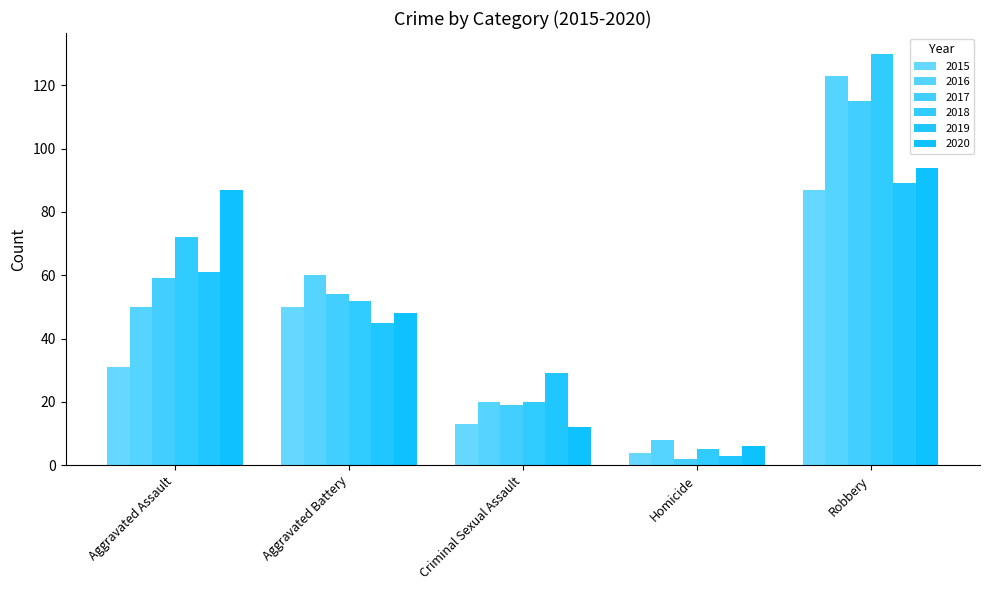

The 2018 series shows 2 at Homicide. True or false?

False